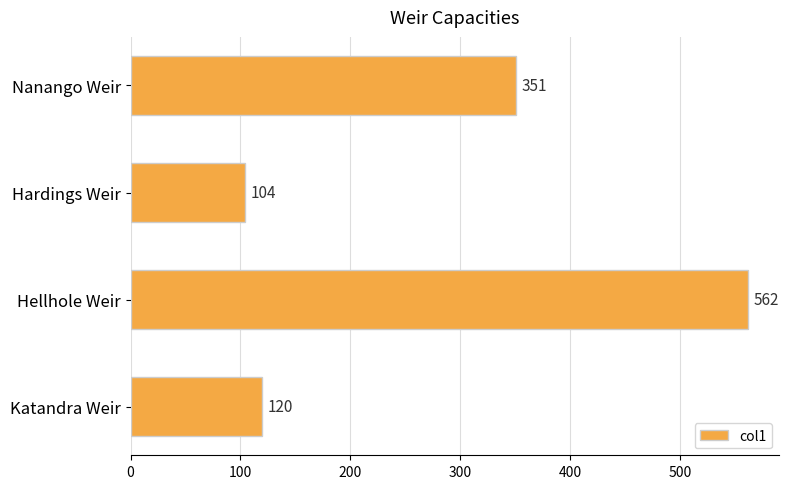

List the labels in order of value, largest first.

Hellhole Weir, Nanango Weir, Katandra Weir, Hardings Weir